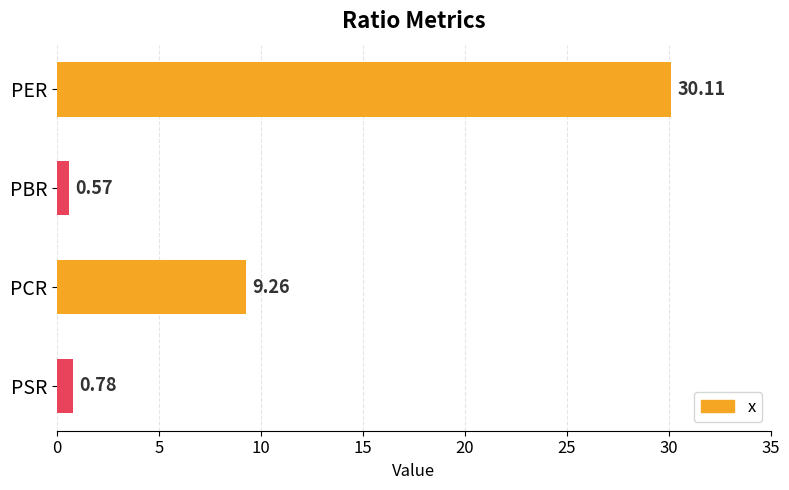

Count the number of values greater than 9.

2